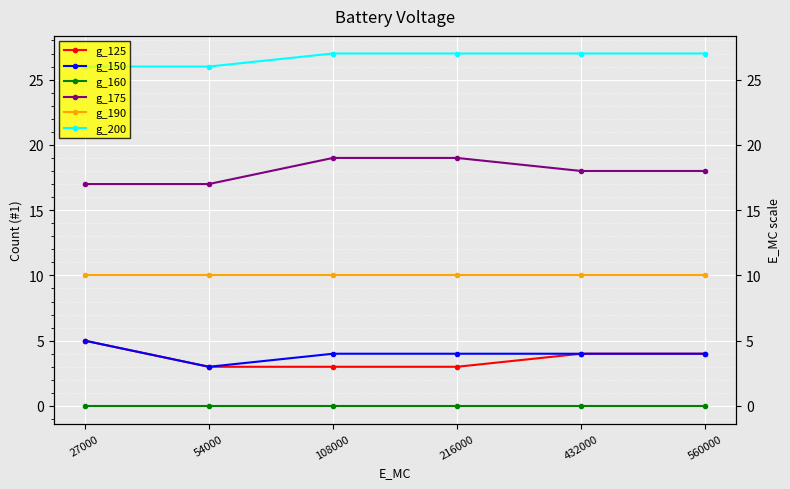

List the series in order of their peak value, highest first.

g_200, g_175, g_190, g_125, g_150, g_160